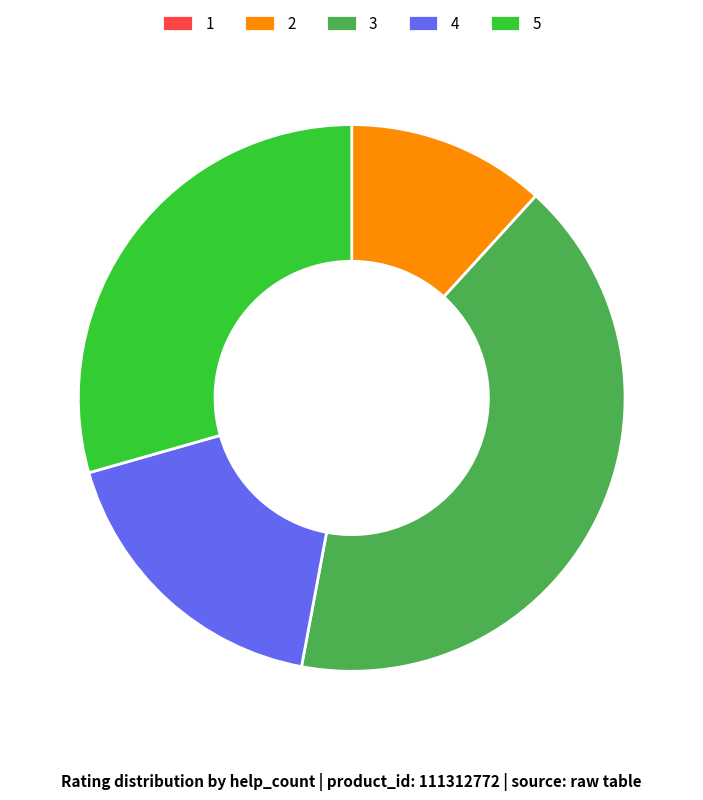

Which slice is the largest?

3